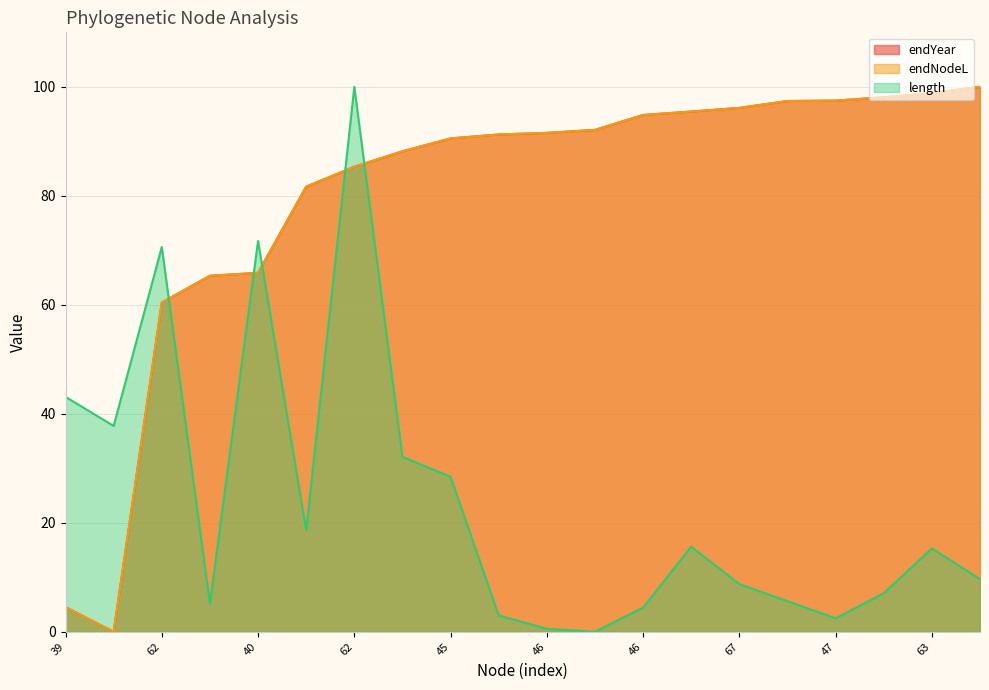

Reading right to left, list all the values displayed in this chart.

endYear: 100.0	98.9	98.1	97.5	97.4	96.1	95.5	94.8	92.1	91.6	91.3	90.5	88.2	85.3	81.7	65.9	65.3	60.4	0.0	4.5
endNodeL: 100.0	98.9	98.1	97.5	97.4	96.1	95.5	94.8	92.1	91.6	91.3	90.5	88.2	85.3	81.7	65.9	65.3	60.4	0.0	4.5
length: 9.7	15.3	7.1	2.5	5.6	8.8	15.6	4.4	0.0	0.6	3.0	28.4	32.1	100.0	18.6	71.7	5.2	70.6	37.8	43.1